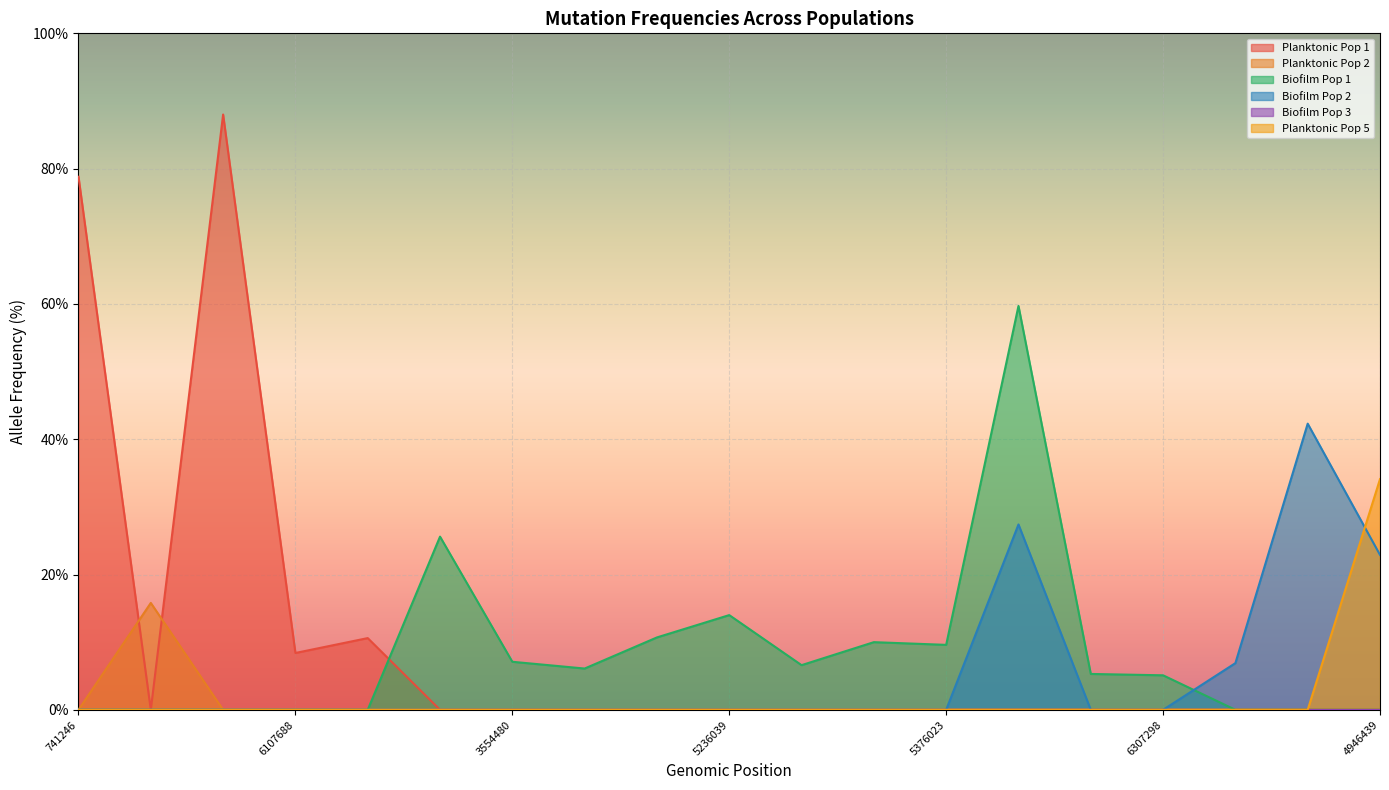

Which series has the largest total across all categories?

Planktonic Pop 1